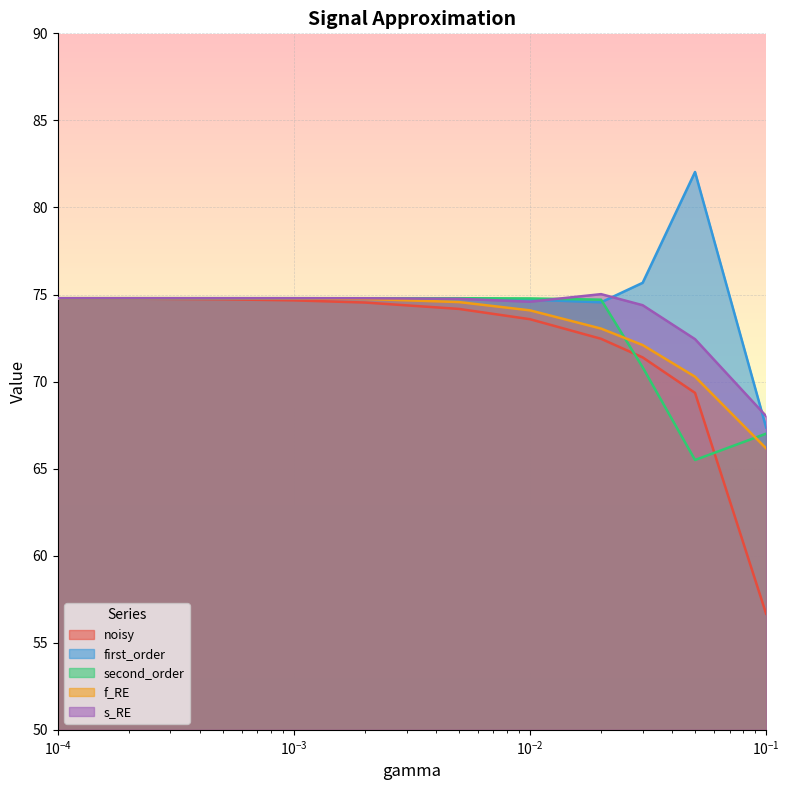

Reading left to right, list all the values displayed in this chart.

noisy: 74.8	74.8	74.7	74.7	74.5	74.2	73.6	72.5	71.4	69.4	56.7
first_order: 74.8	74.8	74.8	74.8	74.8	74.8	74.7	74.6	75.7	82.0	67.4
second_order: 74.8	74.8	74.8	74.8	74.8	74.8	74.8	74.7	70.8	65.5	67.0
f_RE: 74.8	74.8	74.8	74.8	74.7	74.6	74.1	73.0	72.1	70.3	66.2
s_RE: 74.8	74.8	74.8	74.8	74.8	74.8	74.6	75.0	74.4	72.4	68.0